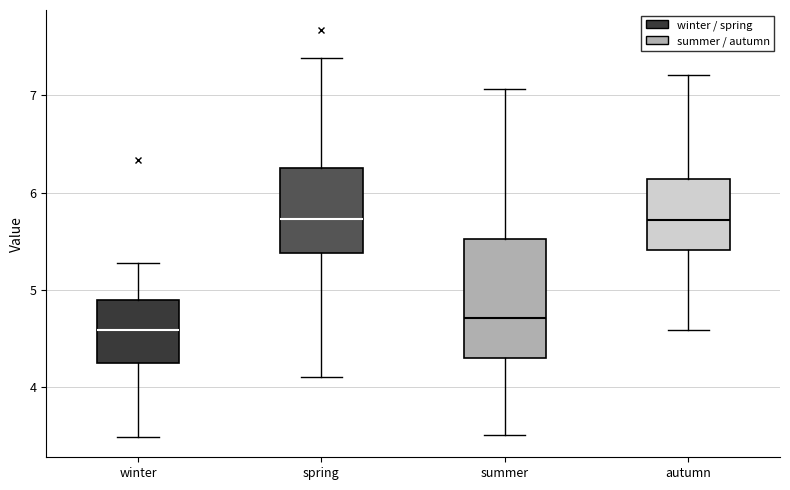

Where does the lower whisker of the box for spring end on the y-axis? The values are not printed on the chart, so give them approximately, as read against the axis.

4.1